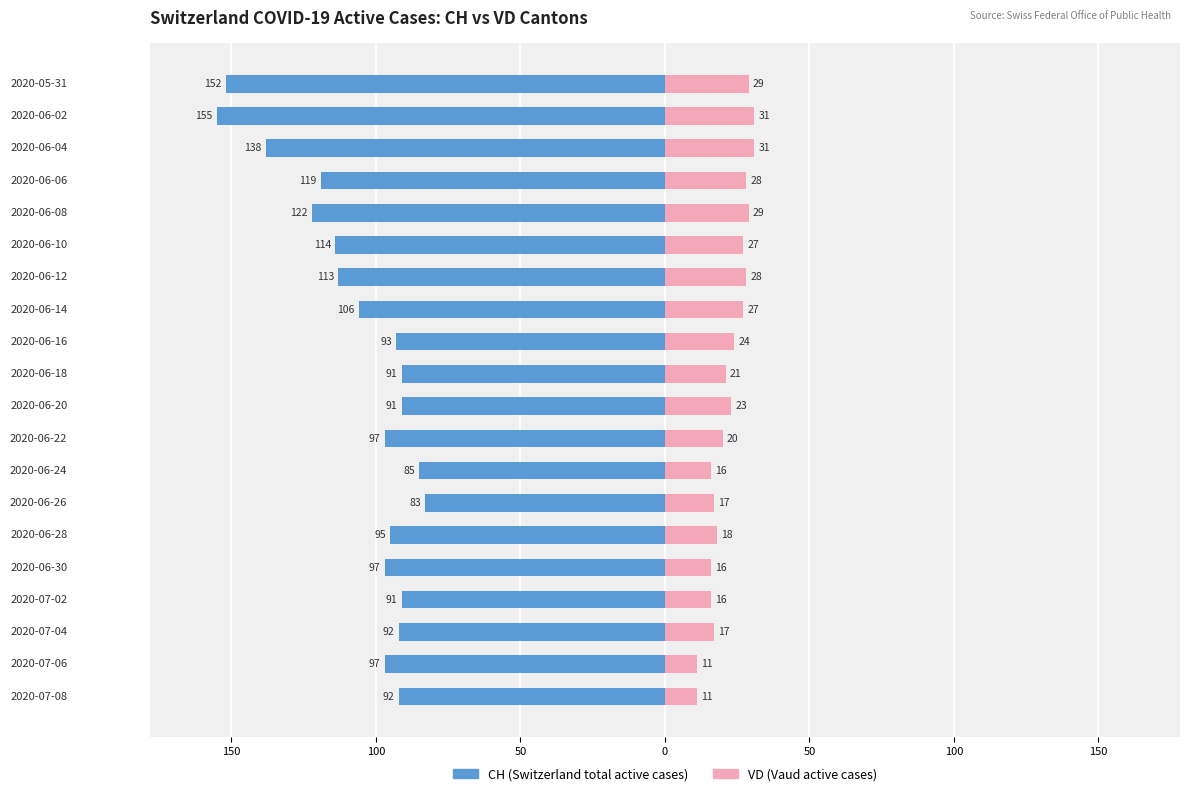

Reading left to right, transcribe all the data shown in this chart.

CH: -152	-155	-138	-119	-122	-114	-113	-106	-93	-91	-91	-97	-85	-83	-95	-97	-91	-92	-97	-92
VD: 29	31	31	28	29	27	28	27	24	21	23	20	16	17	18	16	16	17	11	11